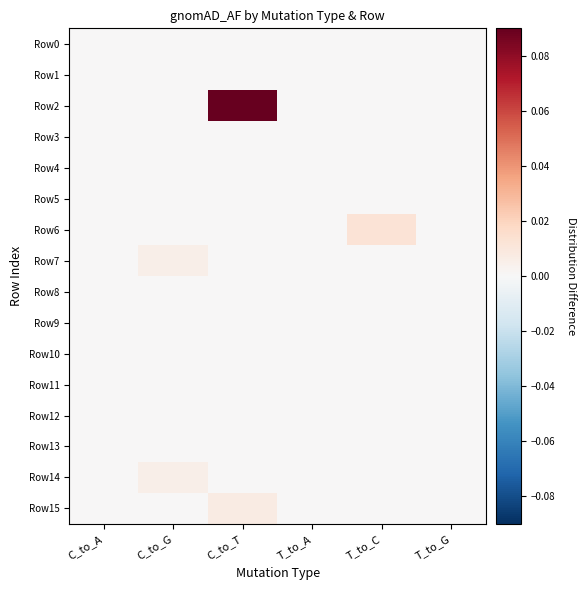

Which series changed the most between C_to_A and C_to_T?

Row2